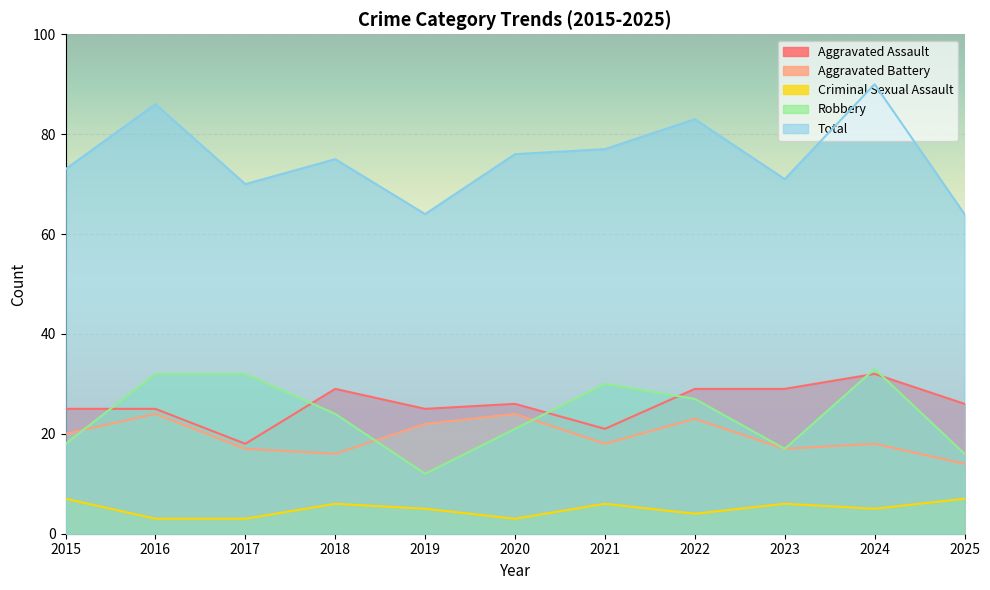

Is it true that Criminal Sexual Assault equals 3 at 2016?

True